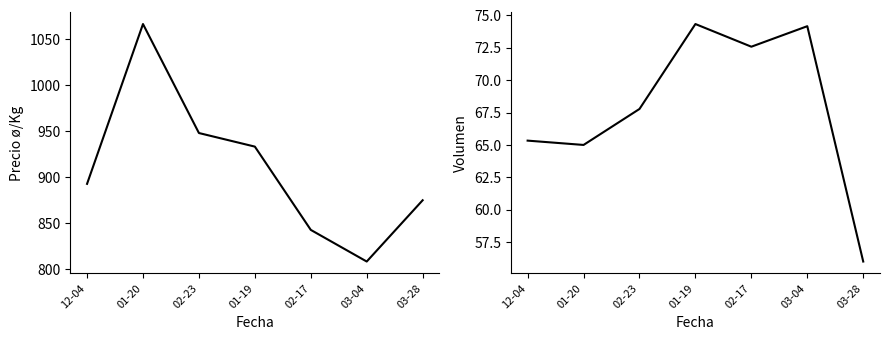

What position from the left is 02-17?

5